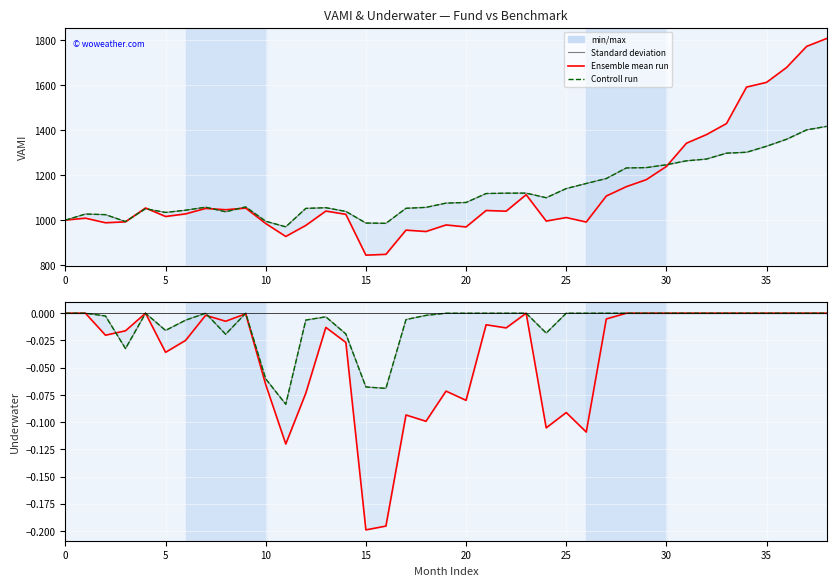

The value of Controll run at 20 is 1628.8. True or false?

False